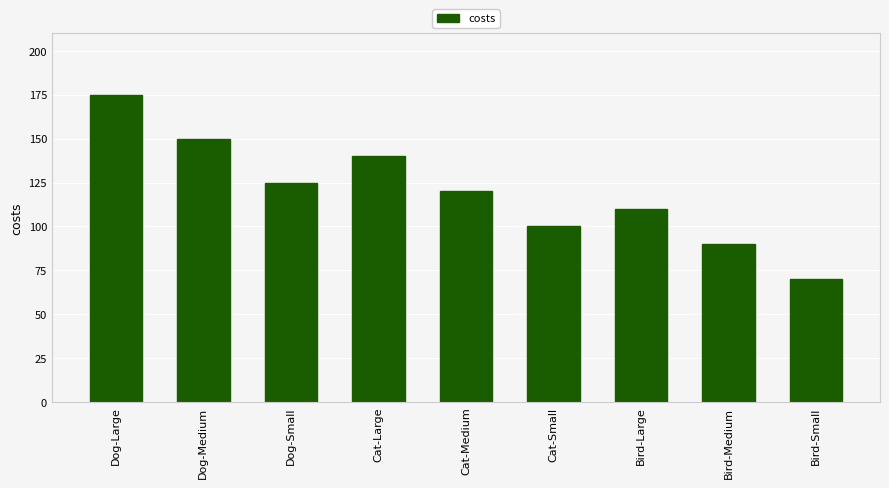

What value does the data have at Bird-Small, to the nearest 5?

70